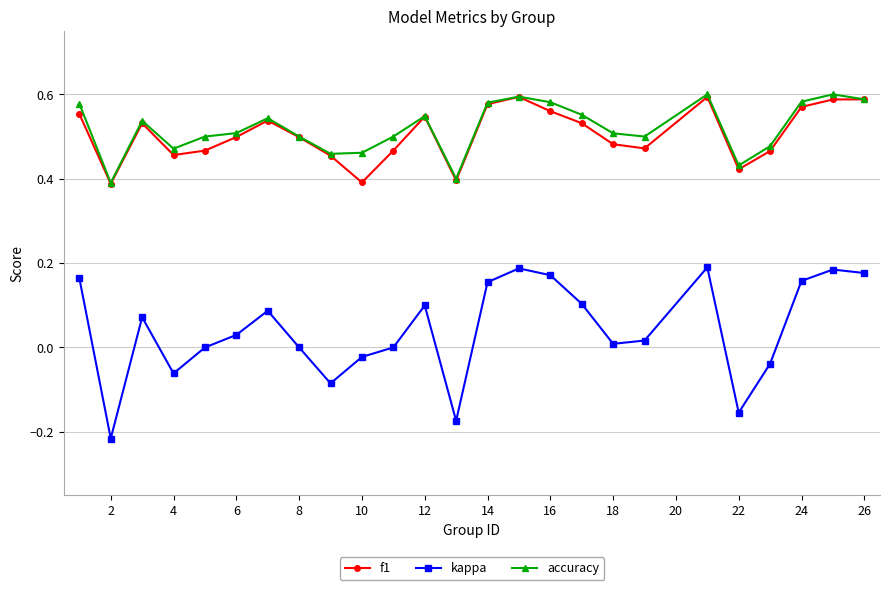

True or false: kappa has more than 1 interior local peaks.

True